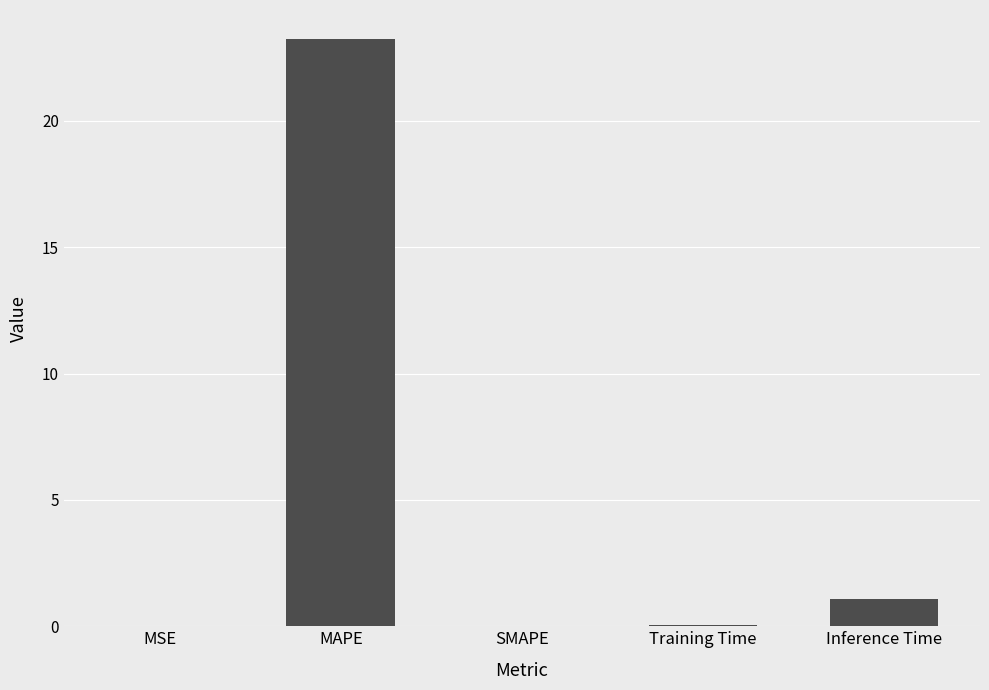

Does the chart contain stacked bars?

No